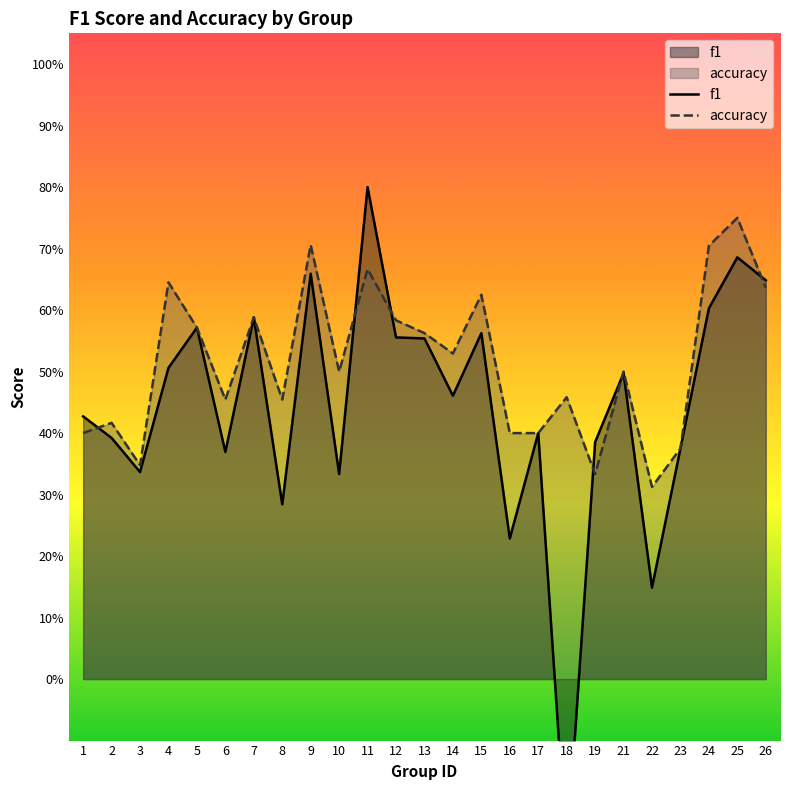

What is the maximum value for f1?

0.8